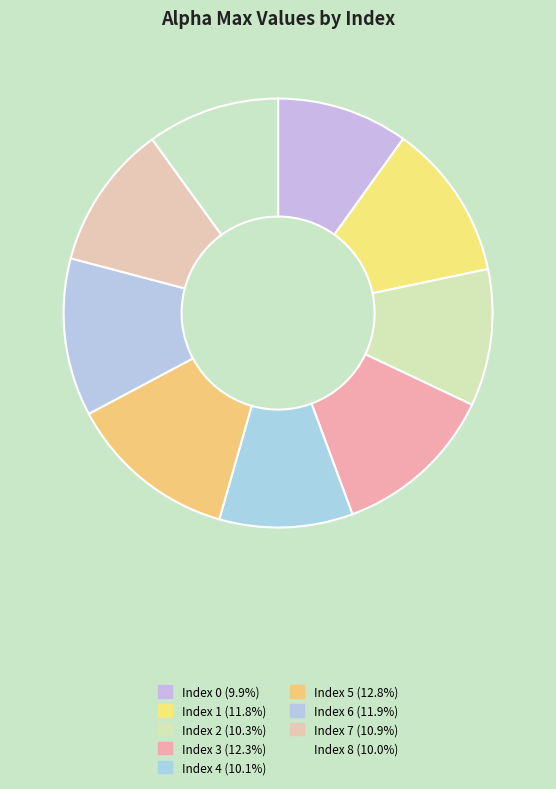

How many segments does this pie chart have?

9